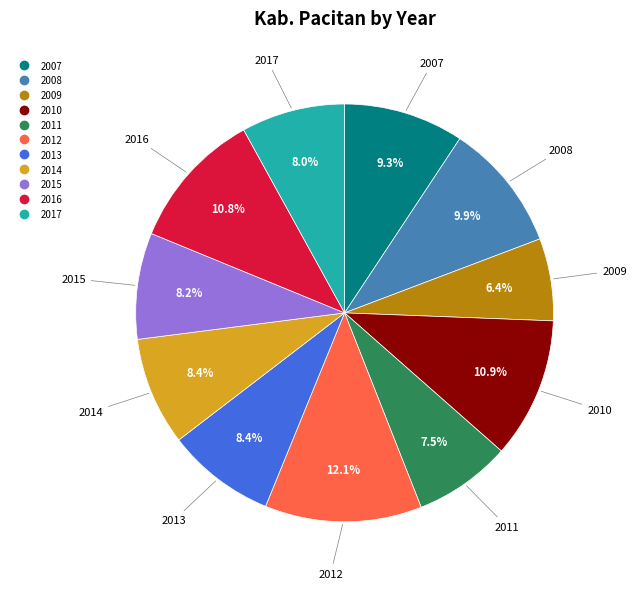

To the nearest percent, what portion does 2016 represent?

11%